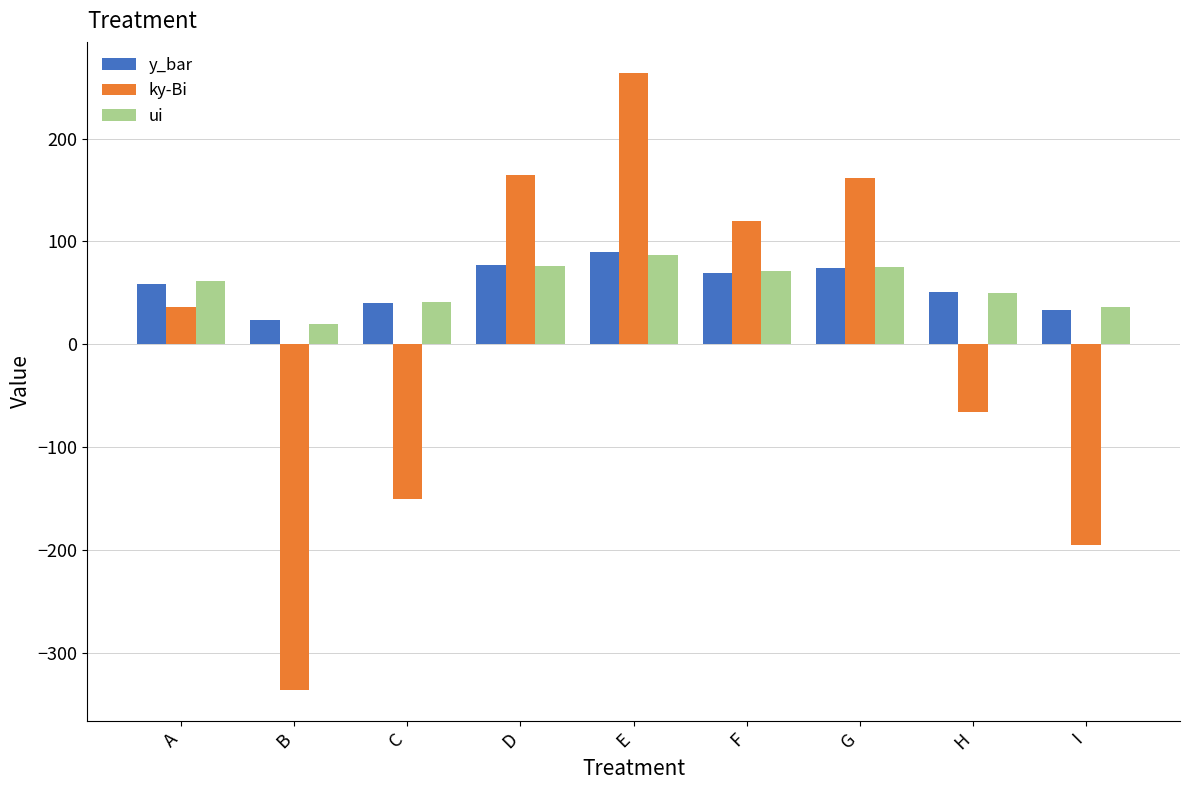

Are the bars horizontal?

No